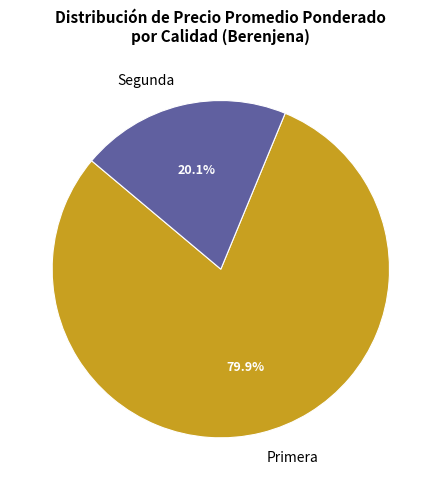

Count the number of slices in the pie.

2